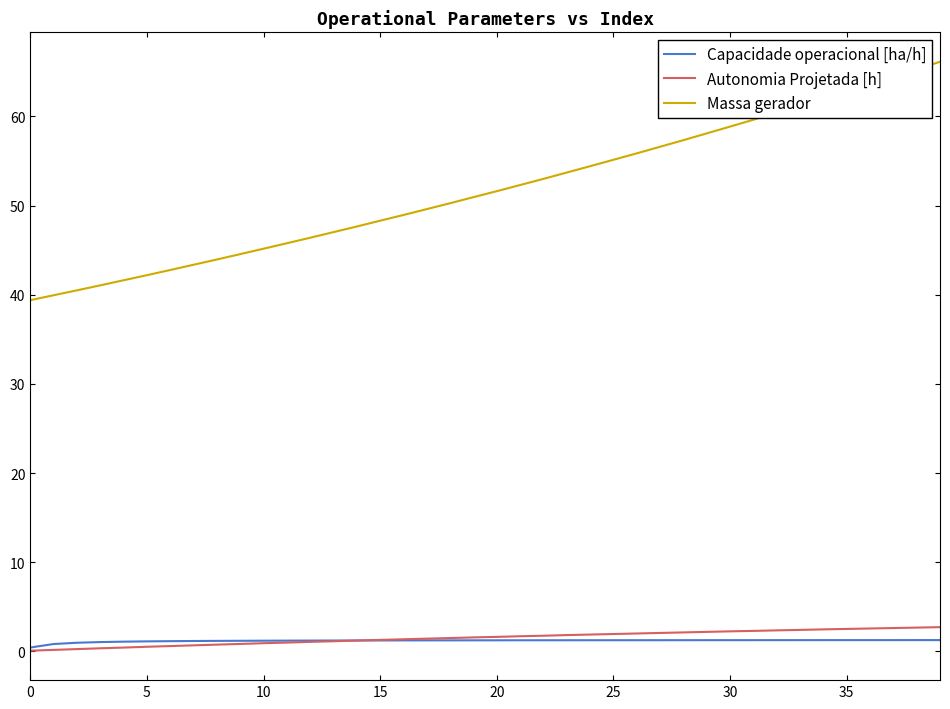

What is the minimum value for Massa gerador?

39.4